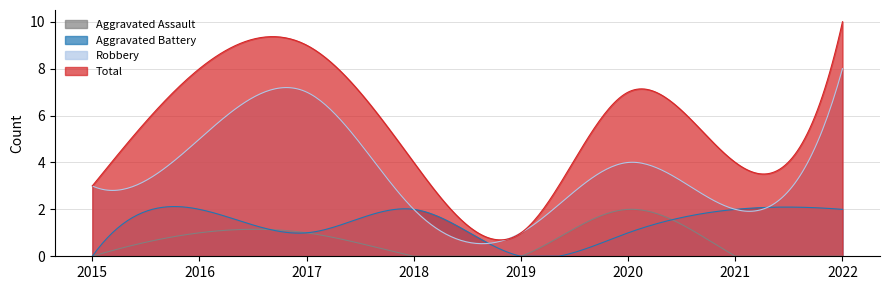

At which category is the sum across all series the highest?

2022